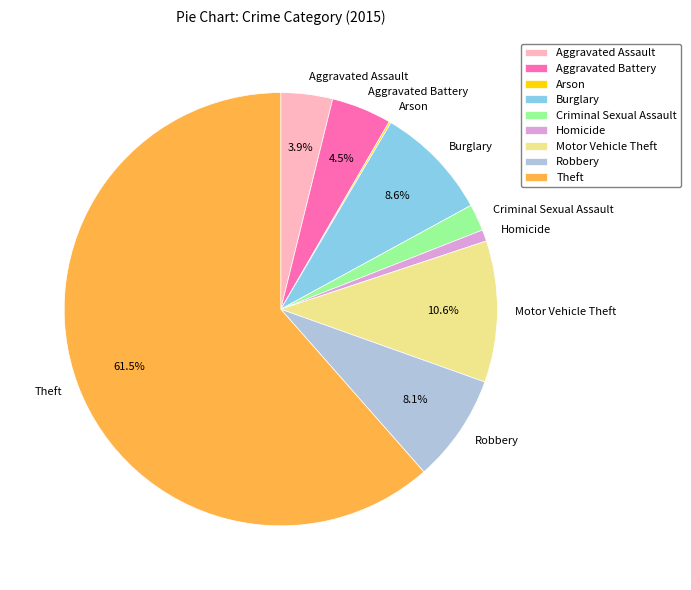

Is the sum of Burglary and Criminal Sexual Assault greater than half?

No